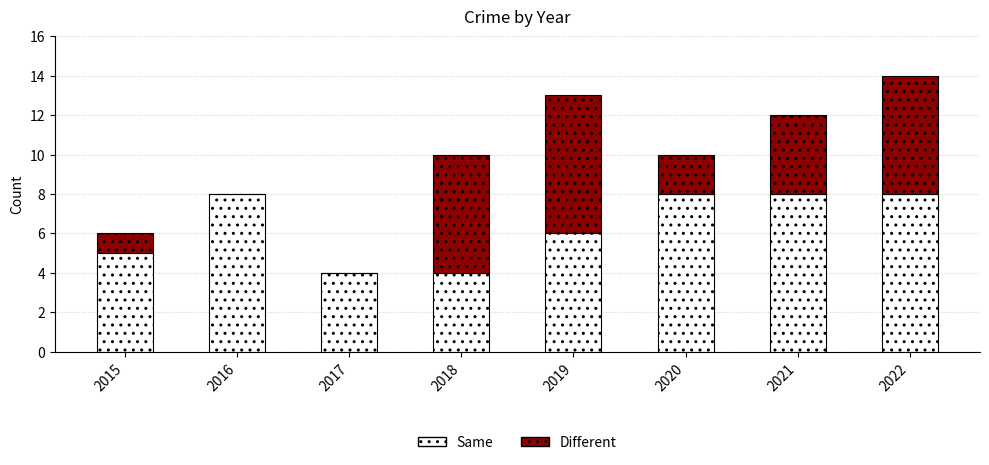

Reading right to left, list the values for the Same series.

2022=8	2021=8	2020=8	2019=6	2018=4	2017=4	2016=8	2015=5